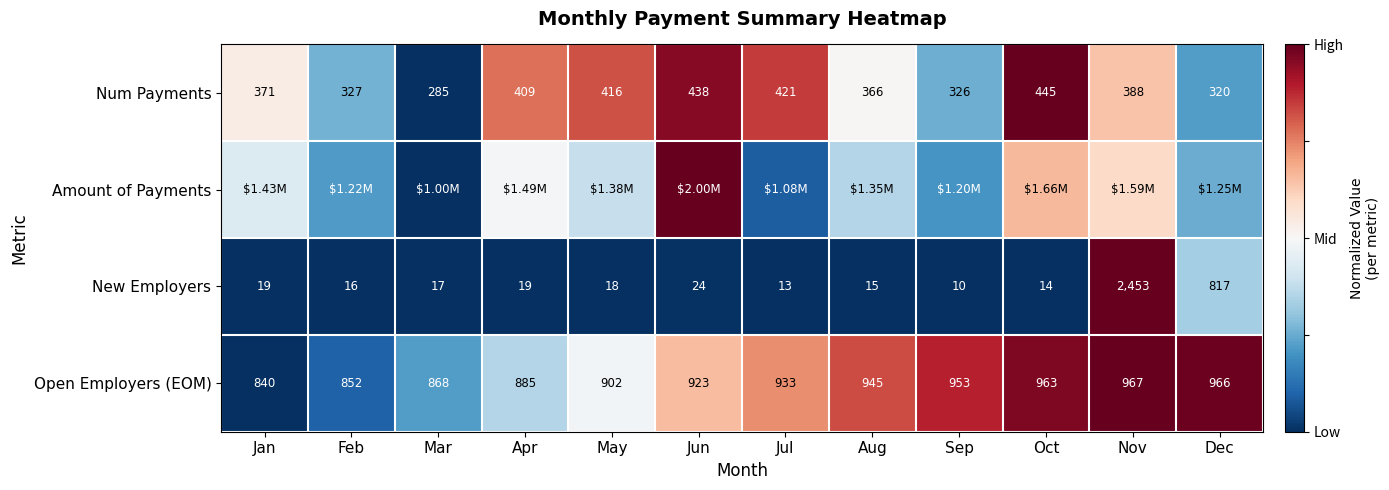

Is the value of New Employers at Nov greater than the value of Open Employers (EOM) at Jan?

Yes